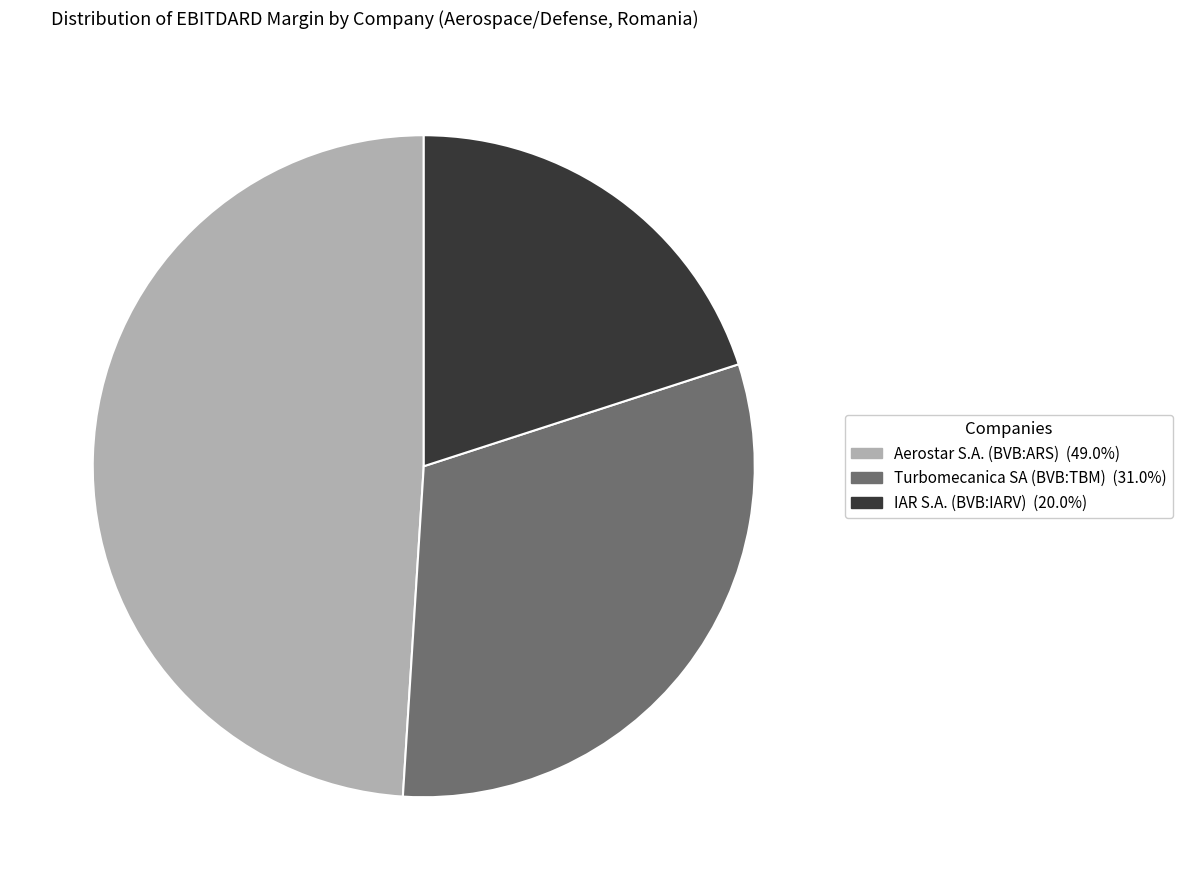

Combined, do IAR S.A. (BVB:IARV) and Aerostar S.A. (BVB:ARS) account for over 50%?

Yes